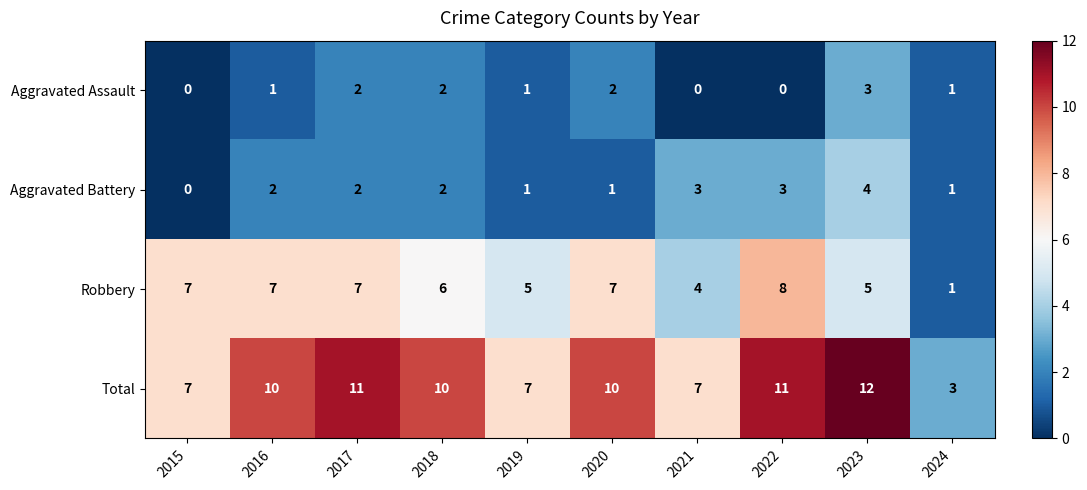

What is the total value across all series at 2019?

14